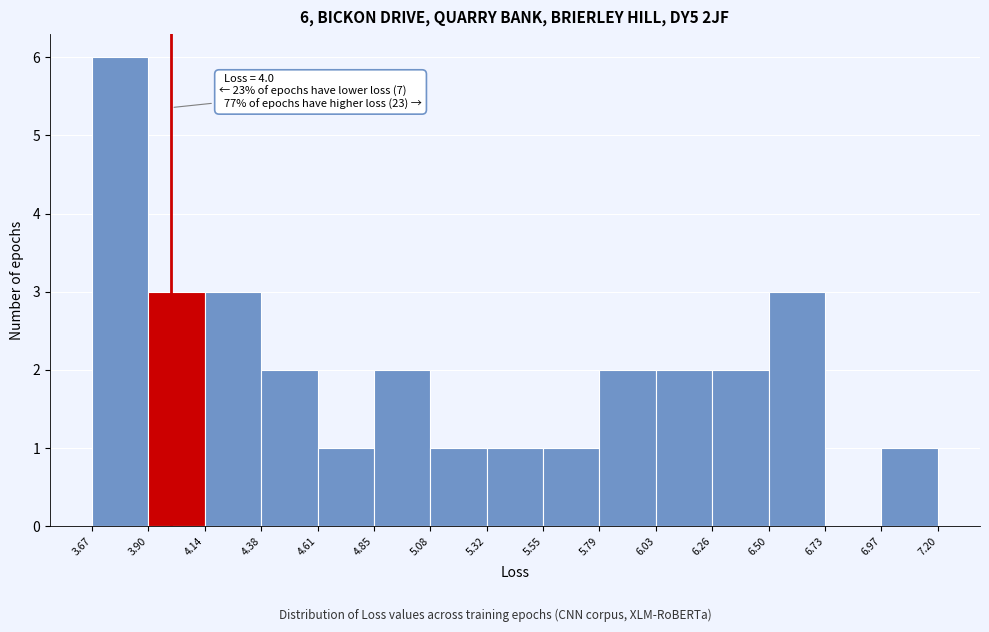

Which range on the x-axis has the tallest bar?

3.67 to 3.90